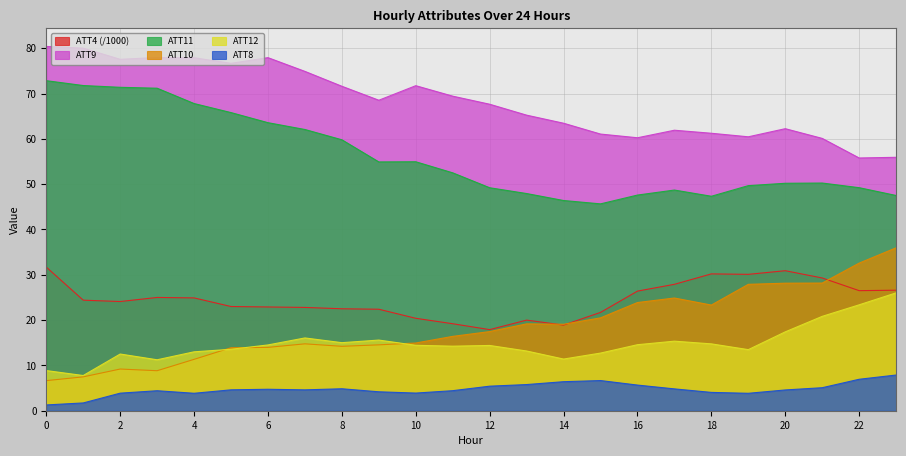

What is the sum of the ATT12 values at 6 and 9?

30.1